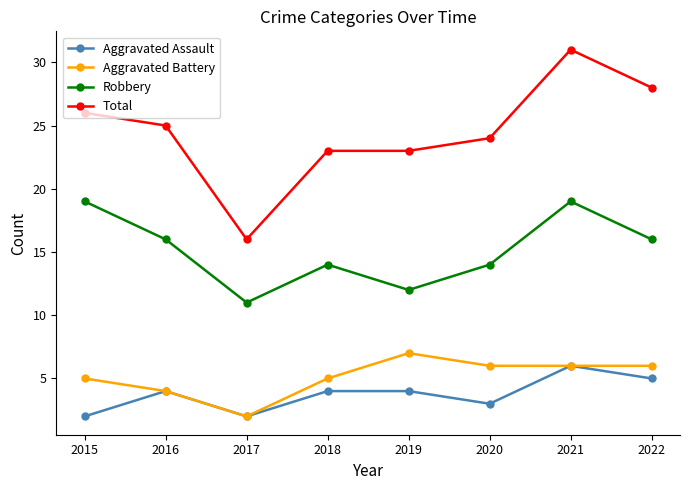

Reading right to left, extract all data points from this chart.

Aggravated Assault: 5	6	3	4	4	2	4	2
Aggravated Battery: 6	6	6	7	5	2	4	5
Robbery: 16	19	14	12	14	11	16	19
Total: 28	31	24	23	23	16	25	26